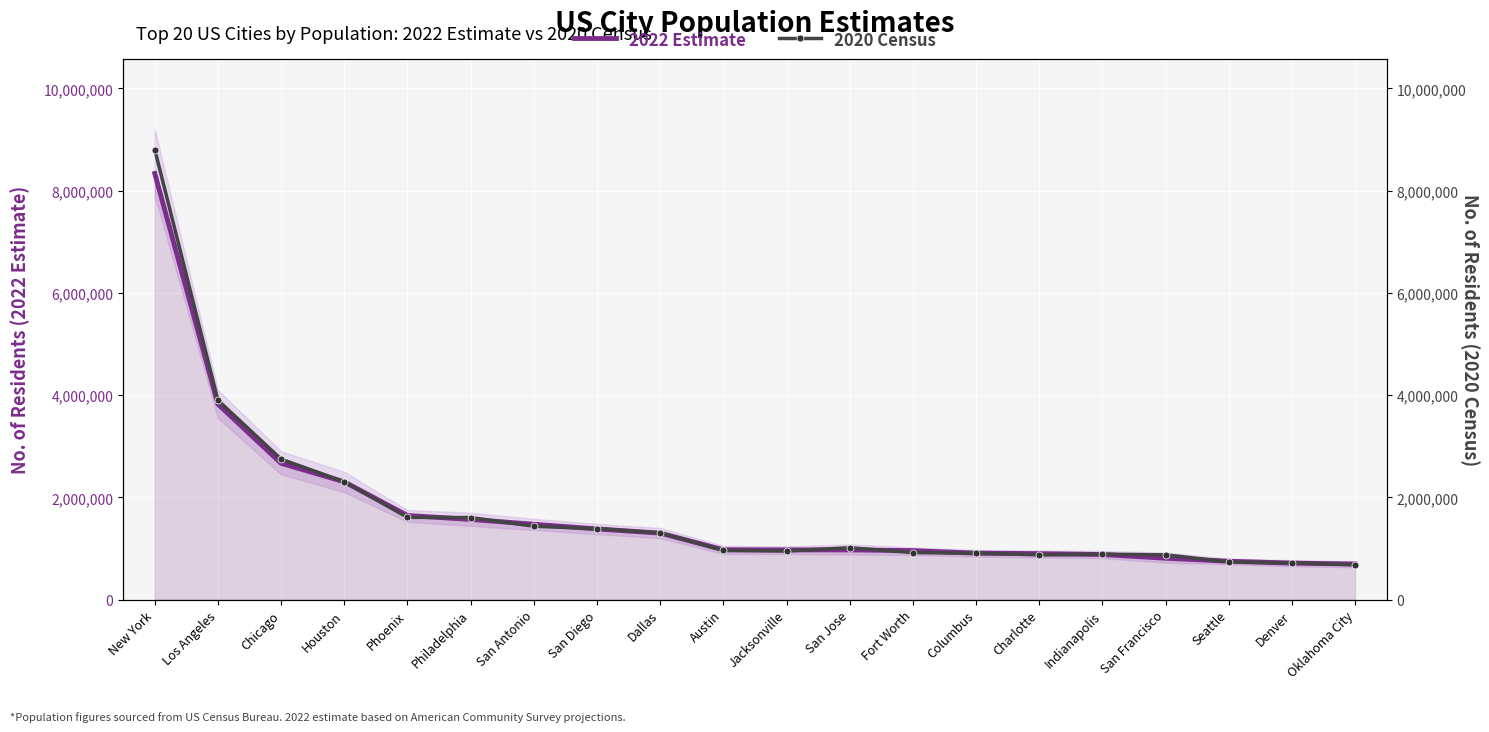

Read the 2022 Estimate value at Denver.

713252